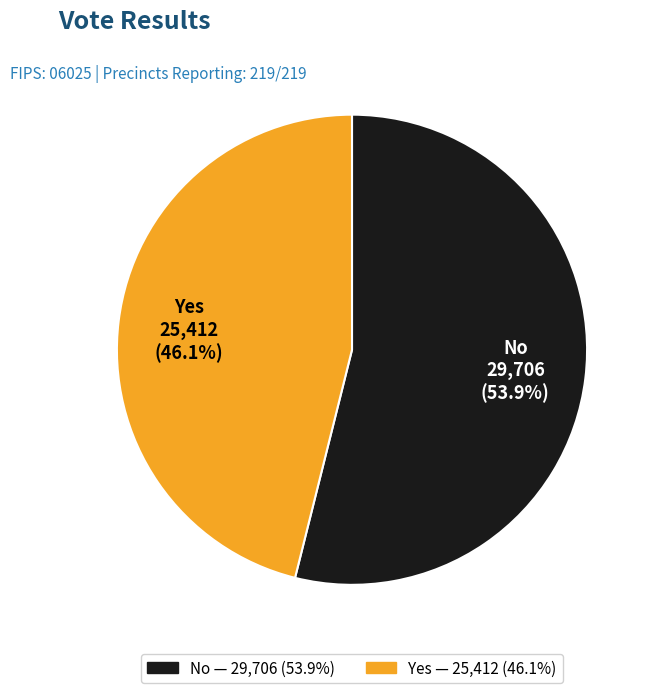

Does any single category account for the majority?

Yes